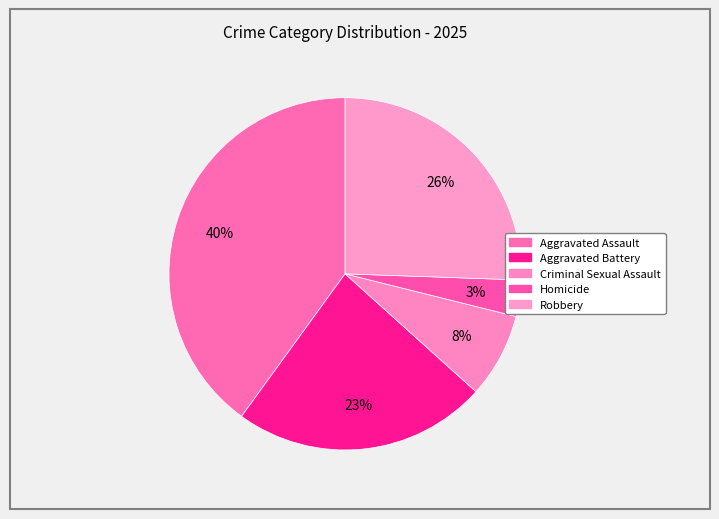

The Robbery slice represents 13% of the pie. True or false?

False